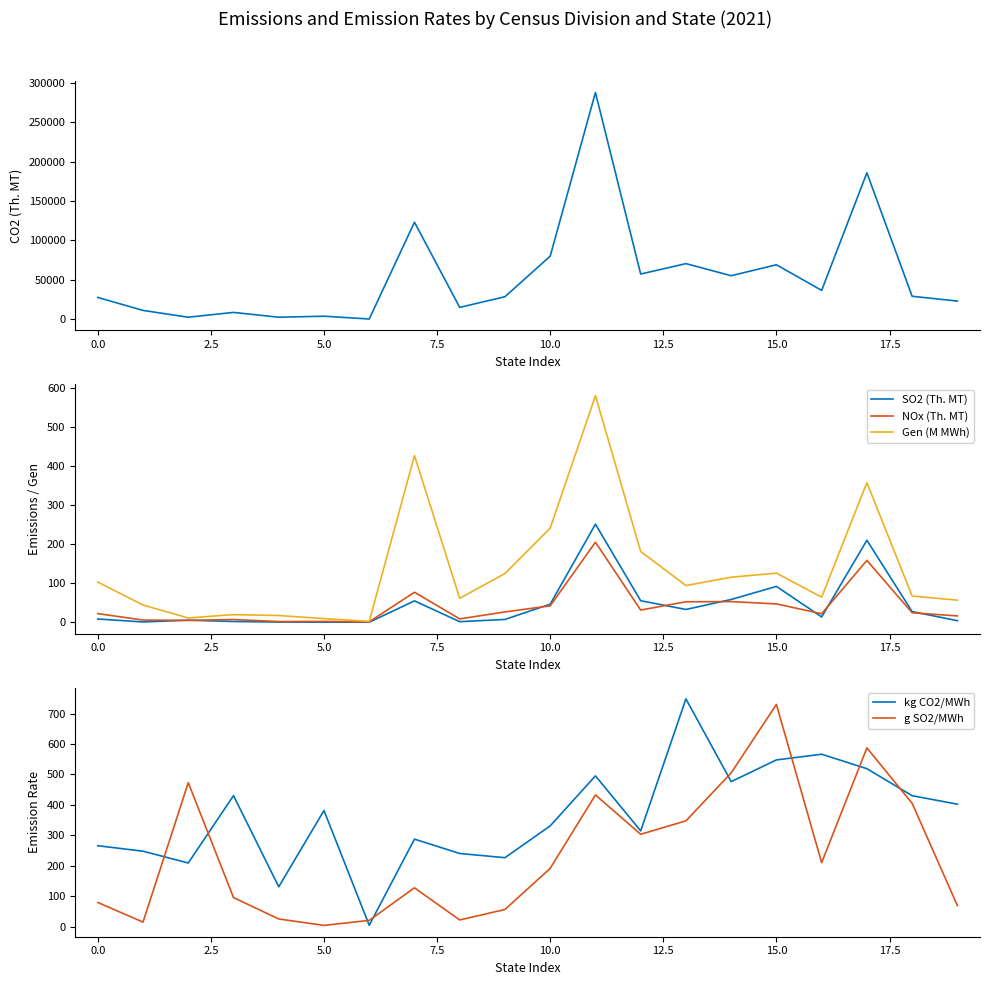

True or false: SO2 (Th. MT) and Gen (M MWh) cross at least once.

False